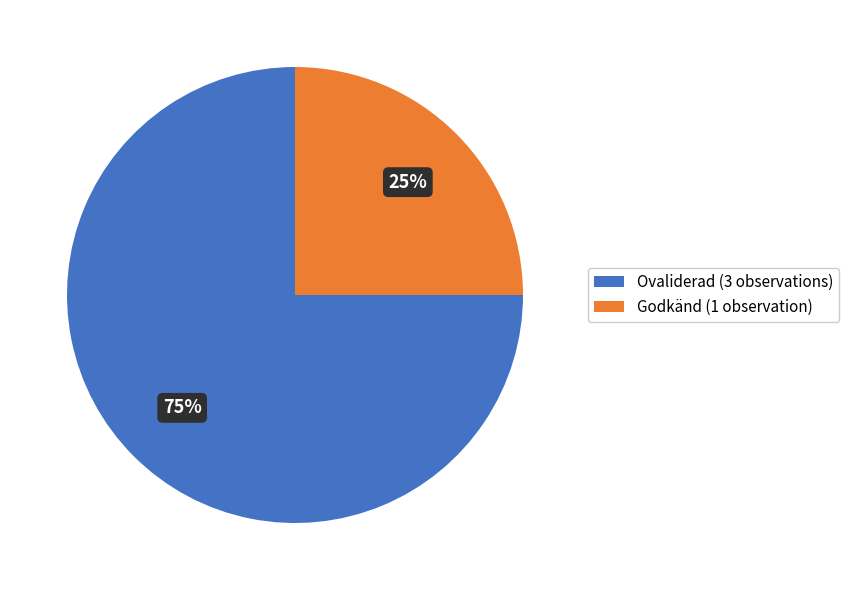

Which category has the biggest portion of the pie?

Ovaliderad (3 observations)